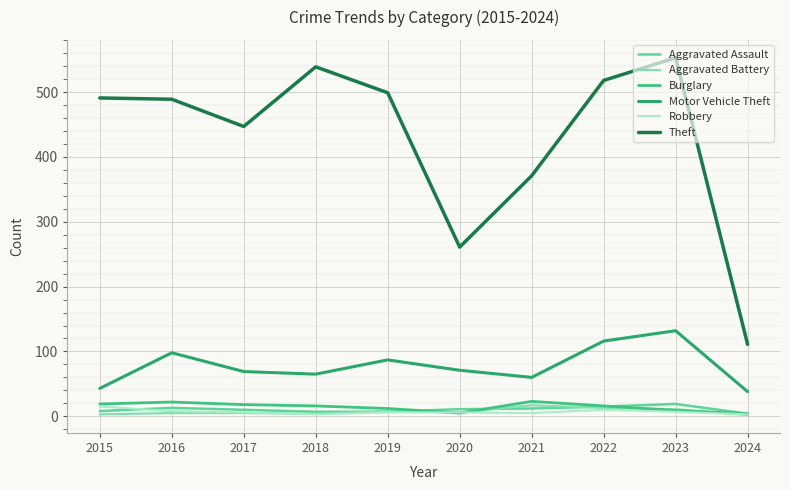

Between 2017 and 2020, which series saw the biggest shift?

Theft